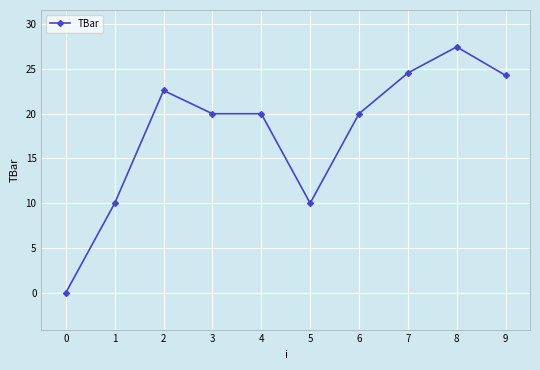

True or false: the data shows 20.0 at 3.

True